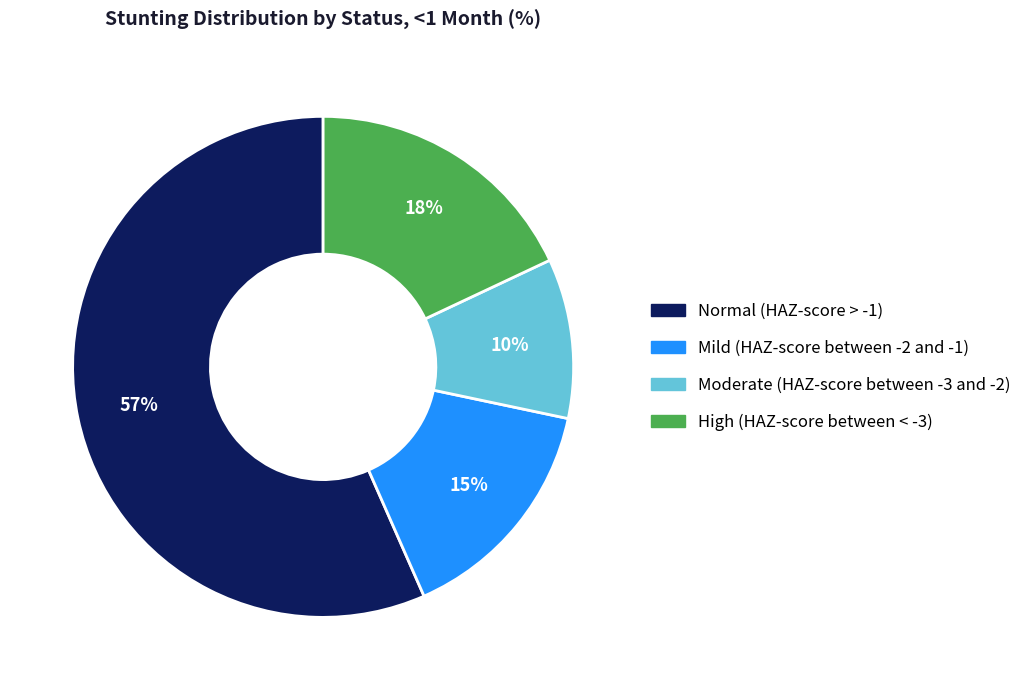

To the nearest percent, what is the average slice percentage?

25%